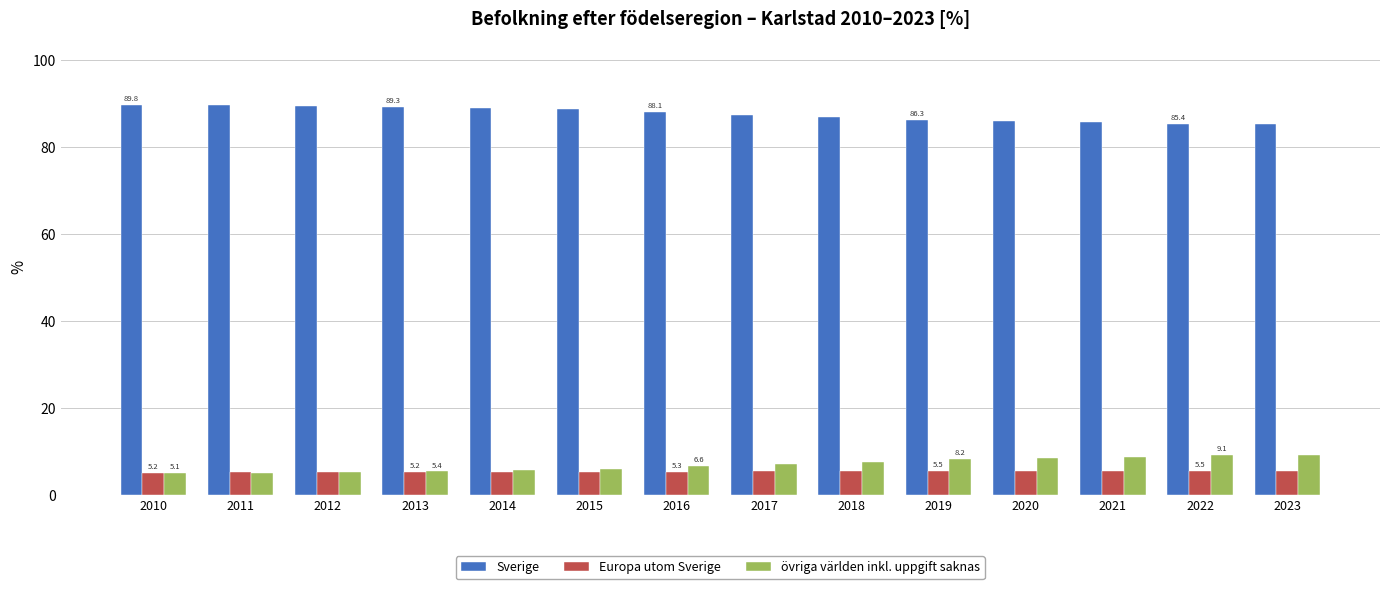

What is the difference between the second highest and second lowest values in the övriga världen inkl. uppgift saknas series?

4.0